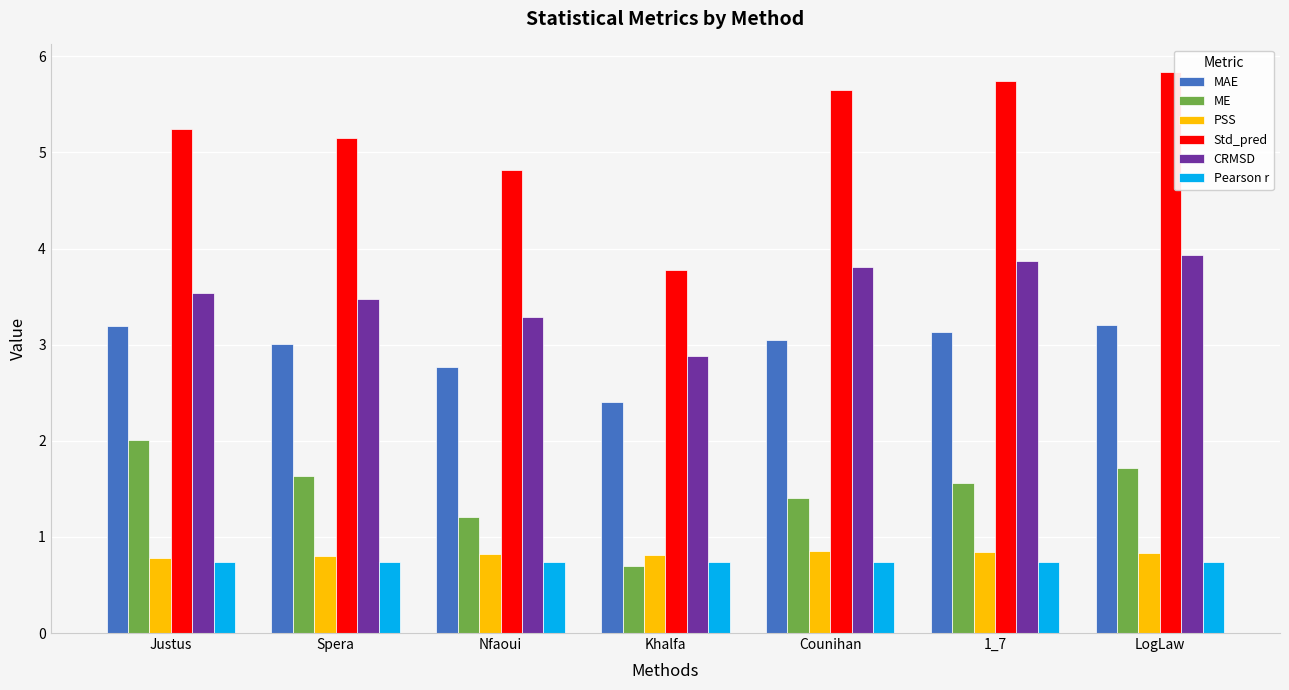

Rank the series by their maximum value, from highest to lowest.

Std_pred, CRMSD, MAE, ME, PSS, Pearson r